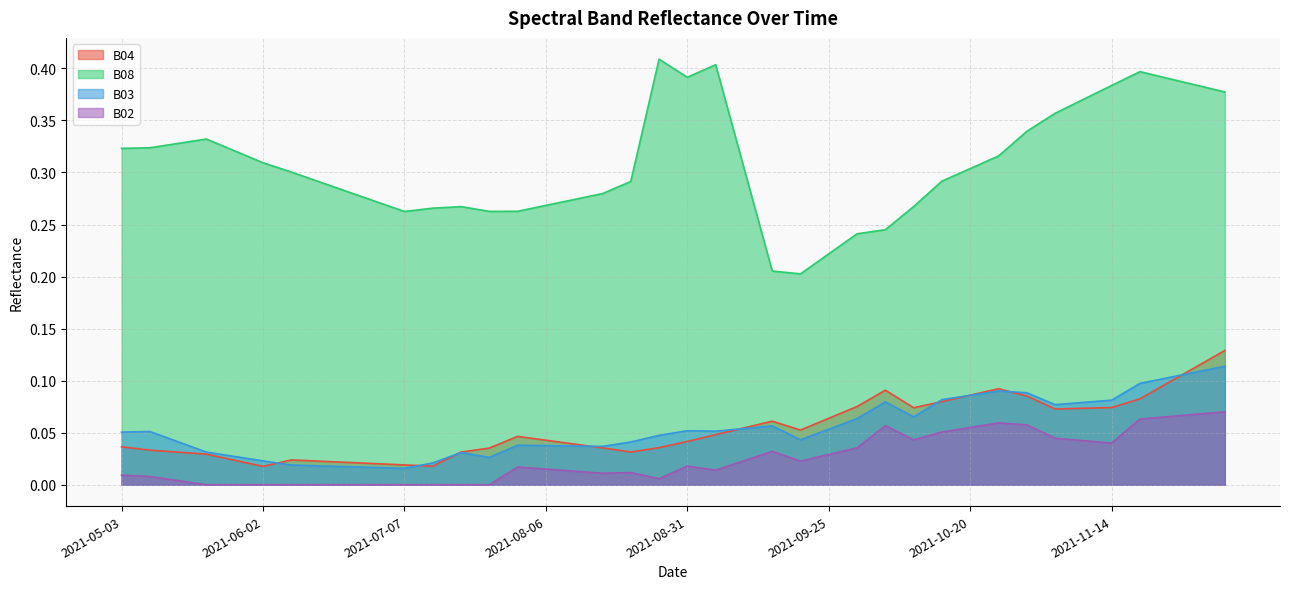

True or false: B08 has a value of 0.3 at 2021-10-20.

True